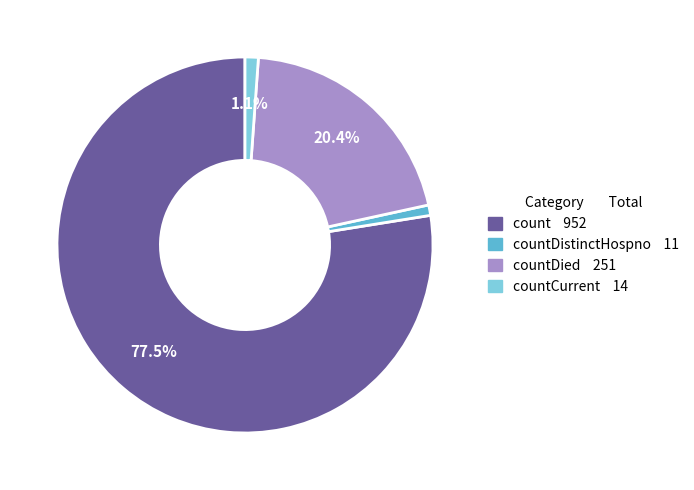

Does any single category account for the majority?

Yes